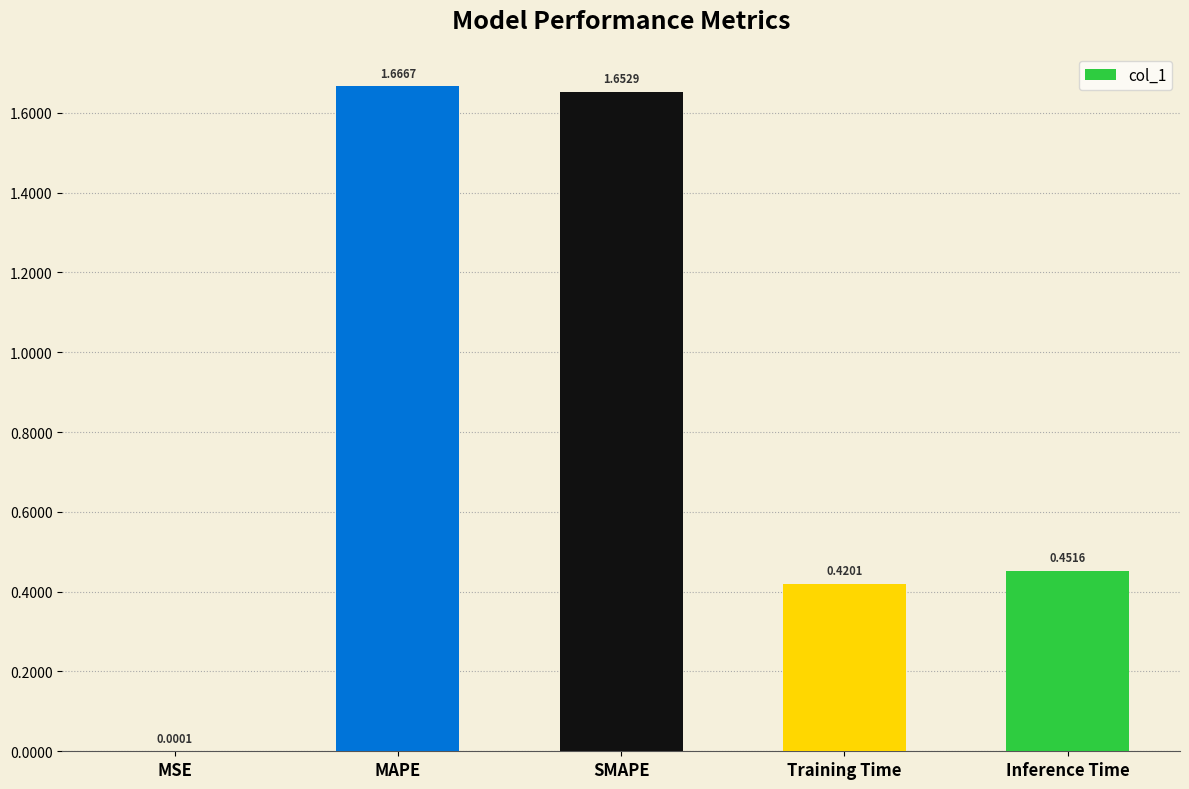

What is the sum of all values?

4.2